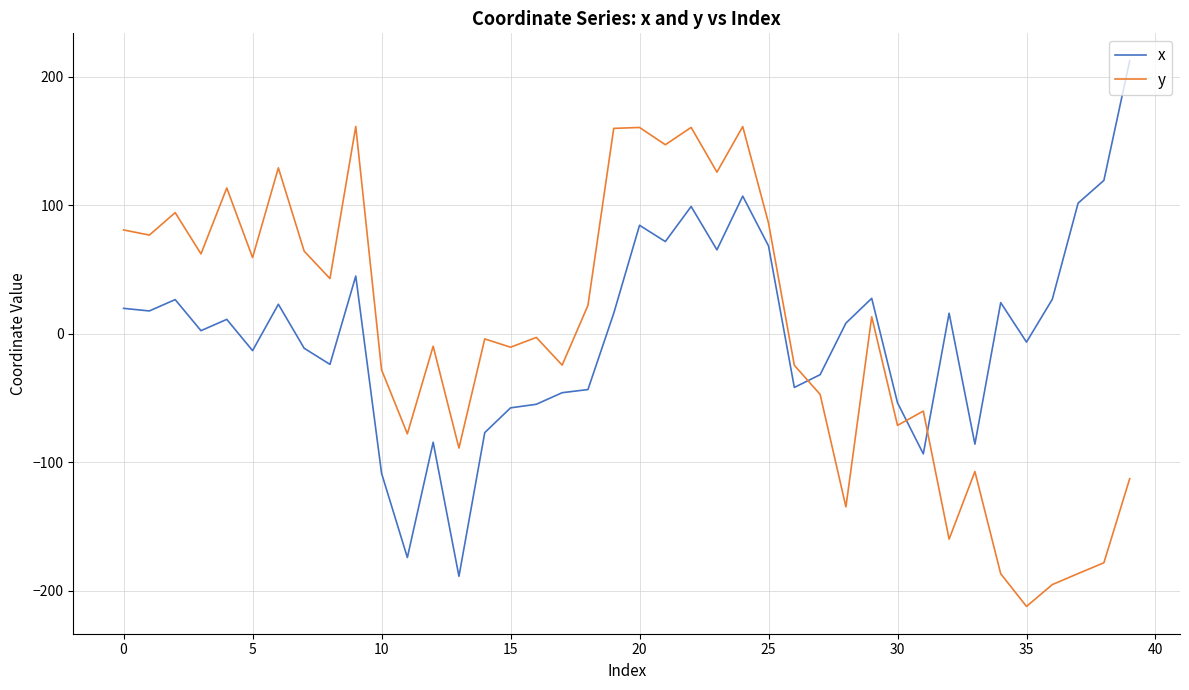

Which series ends up on top after the final intersection of x and y?

x